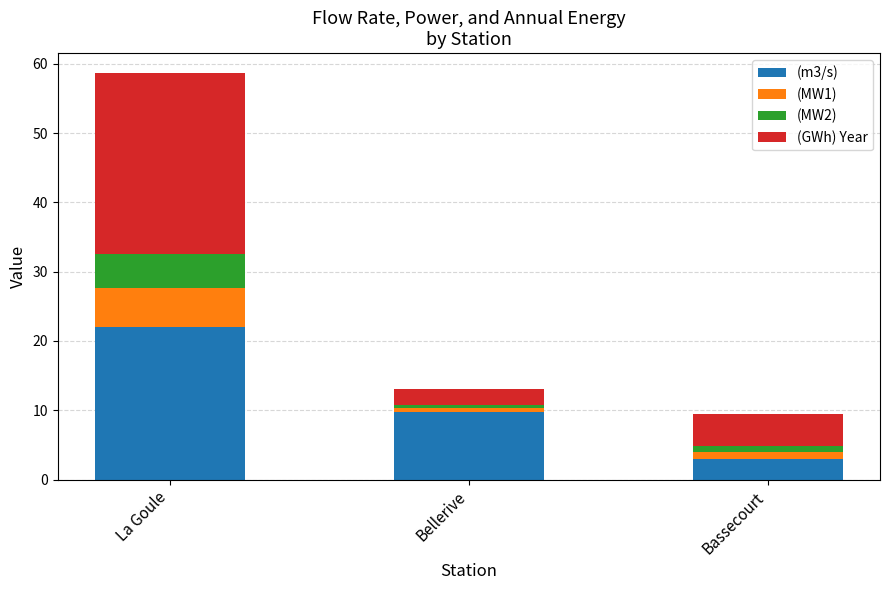

Is it true that (m3/s) equals 14.8 at La Goule?

False